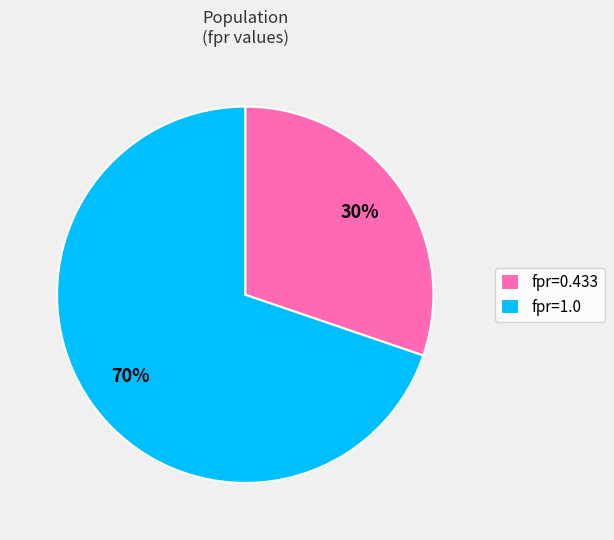

What percentage is the fpr=1.0 slice, to the nearest percent?

70%